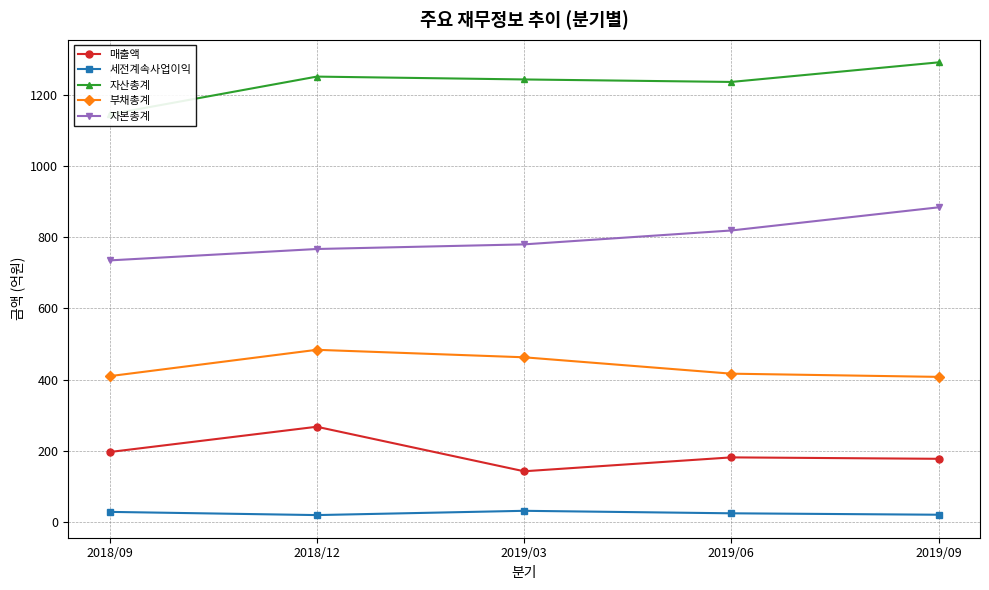

The 부채총계 series shows 410 at 2018/09. True or false?

True